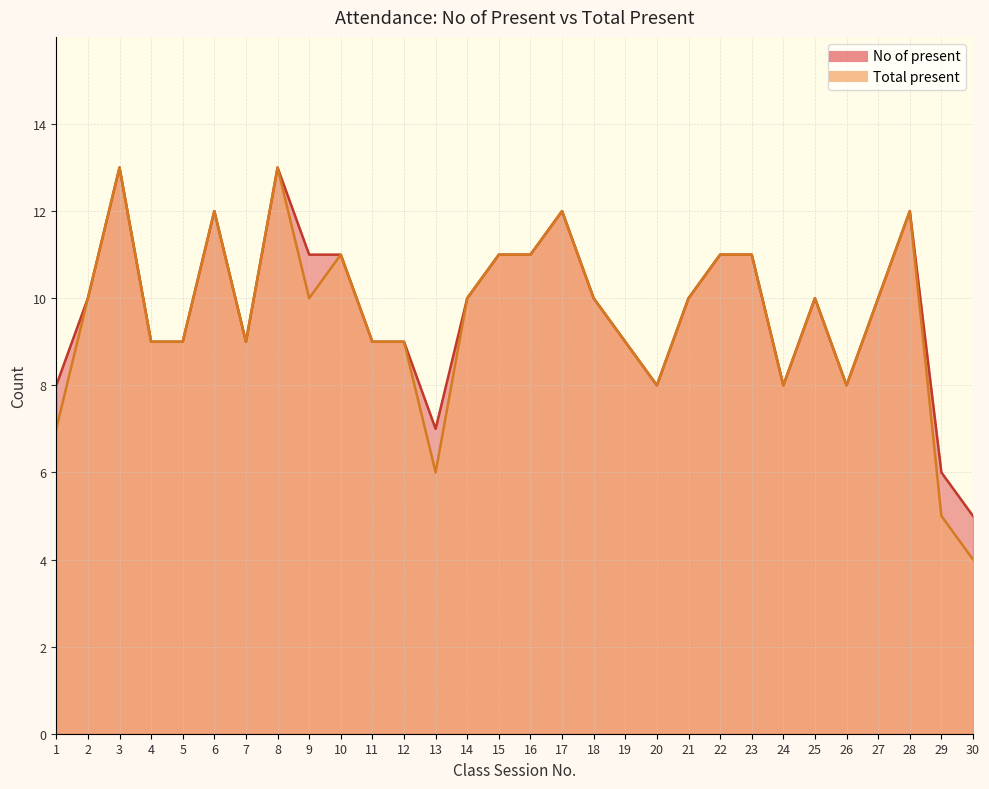

Rank the series at 17 from lowest to highest value.

No of present, Total present